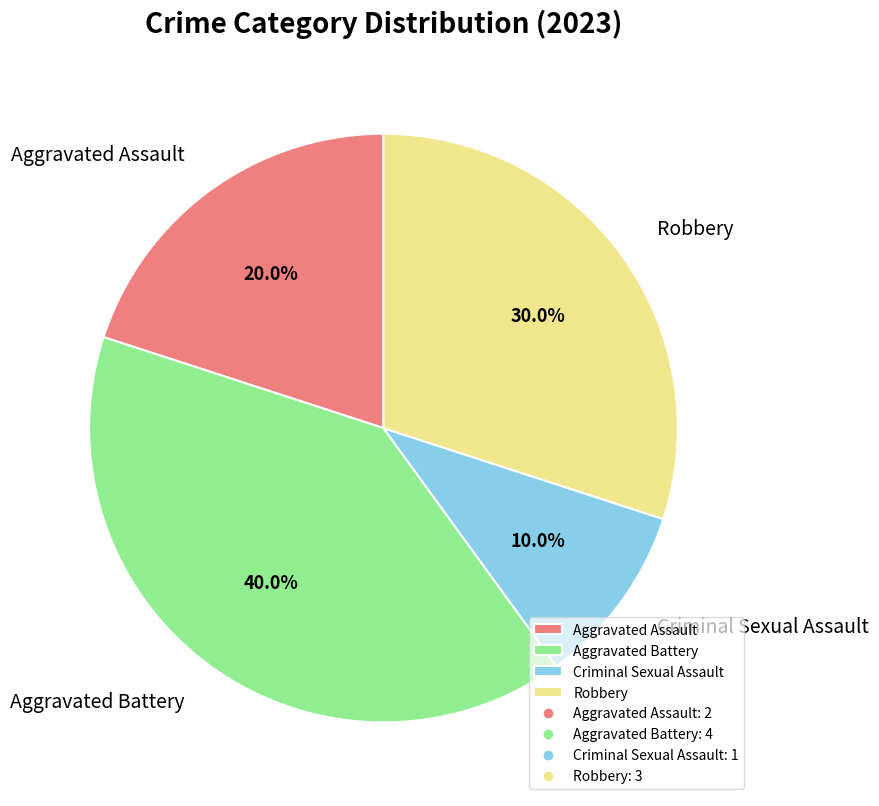

How many slices are in this pie chart?

4